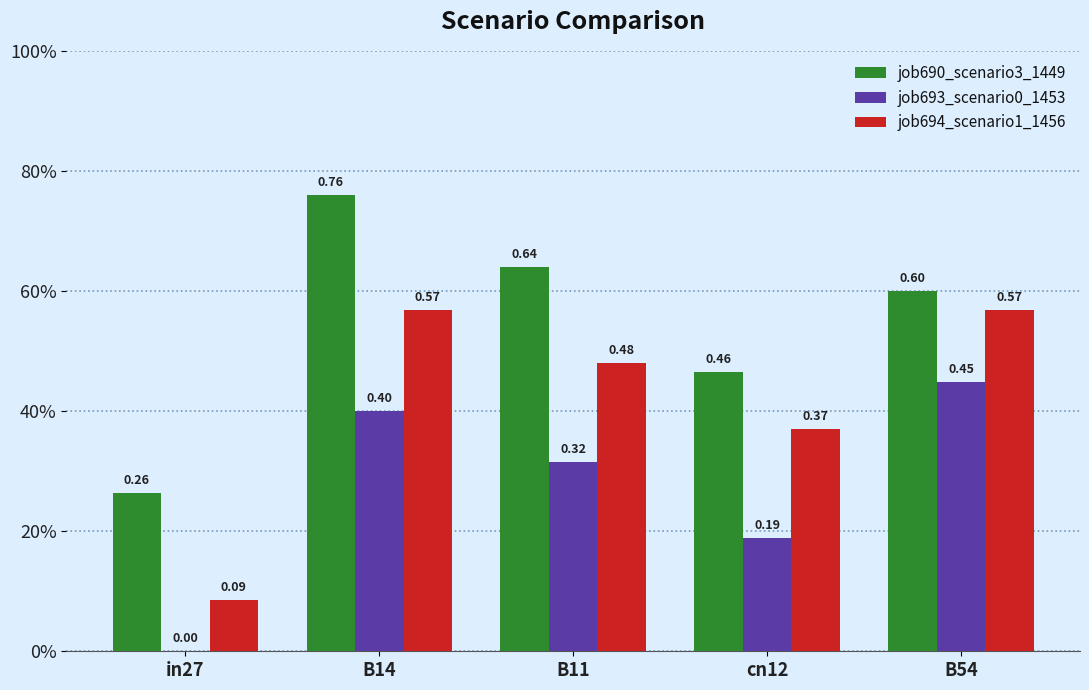

What are all the series names shown in the legend?

job690_scenario3_1449, job693_scenario0_1453, job694_scenario1_1456